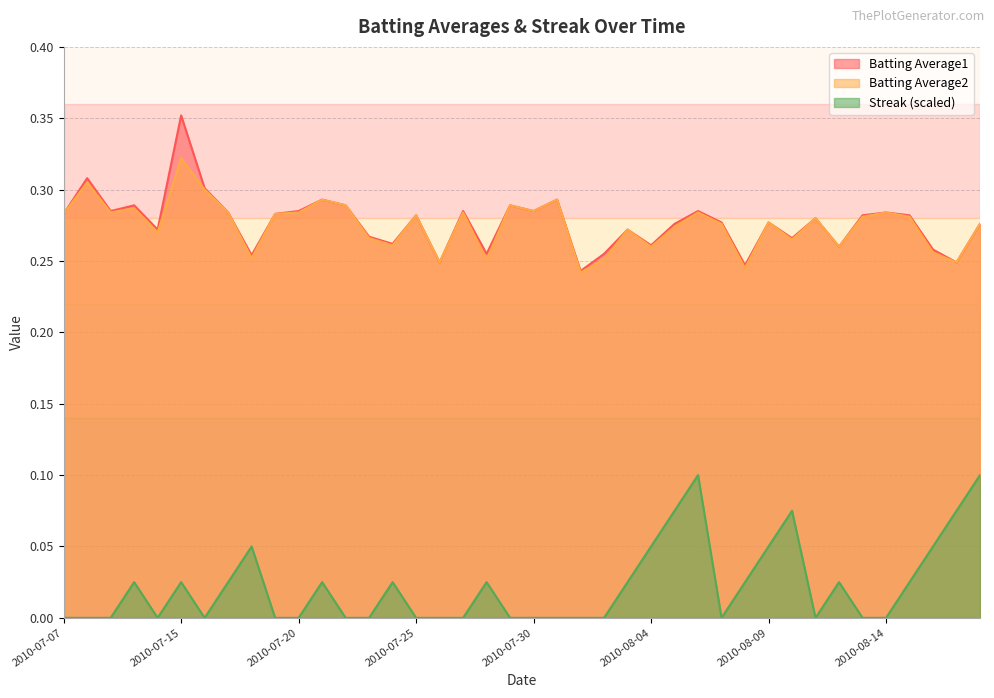

Which has a higher value, 2010-08-04 or 2010-07-15?

2010-07-15